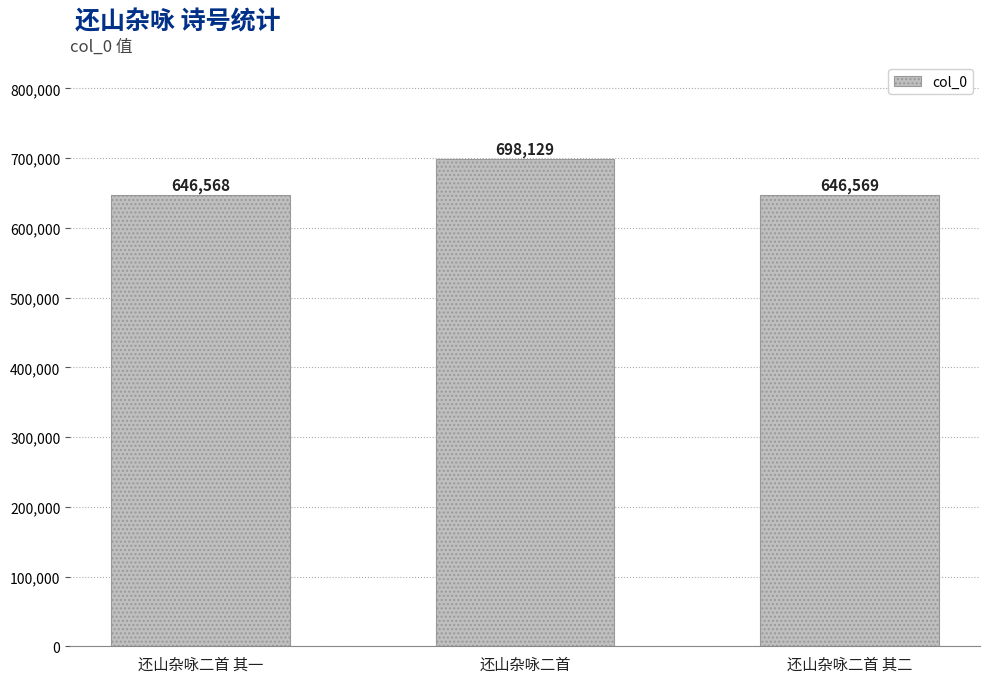

Reading right to left, what are all the values shown in this chart?

还山杂咏二首 其二=646569	还山杂咏二首=698129	还山杂咏二首 其一=646568